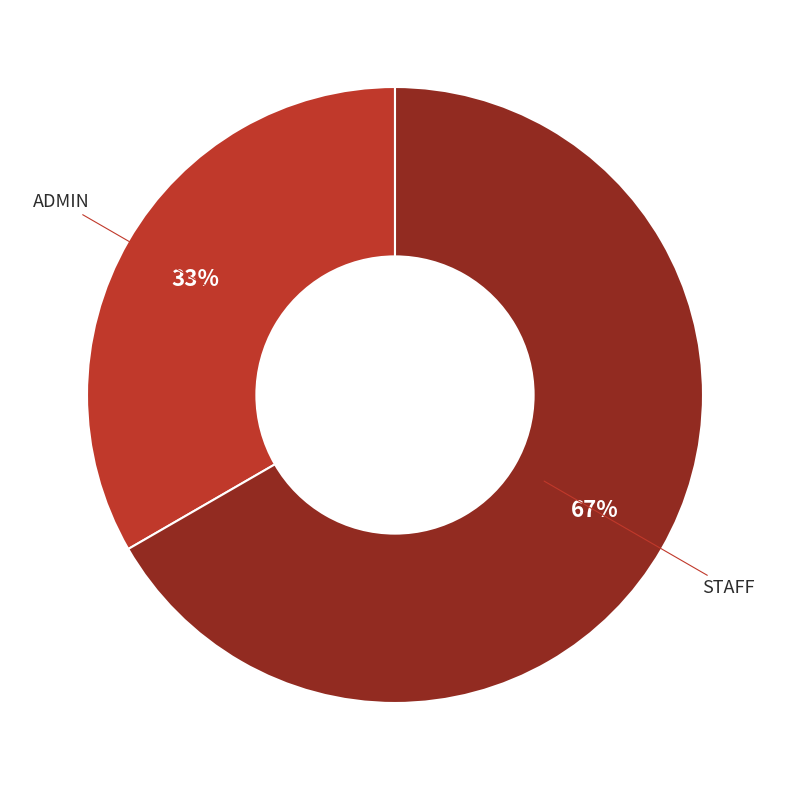

Does any single category account for the majority?

Yes